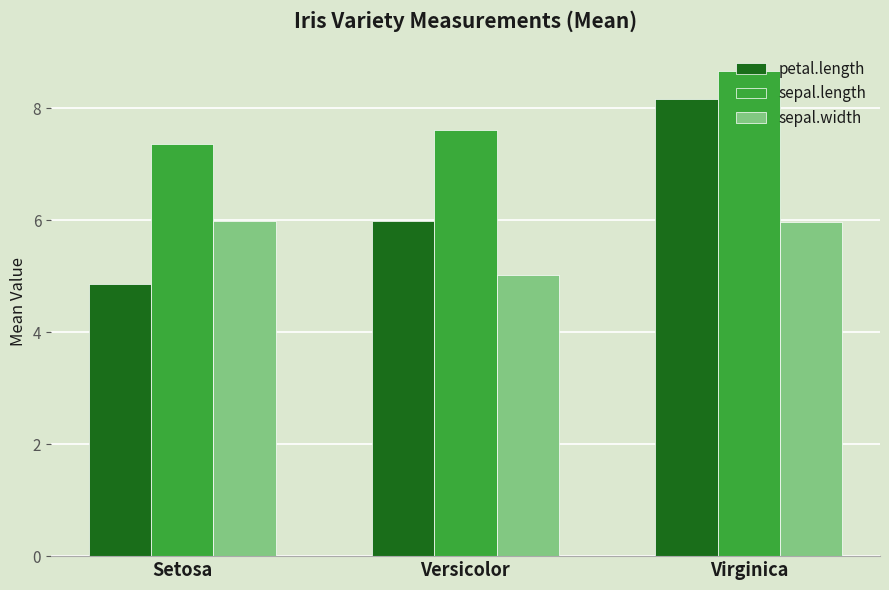

Is the value of sepal.width at Setosa greater than the value of petal.length at Setosa?

Yes